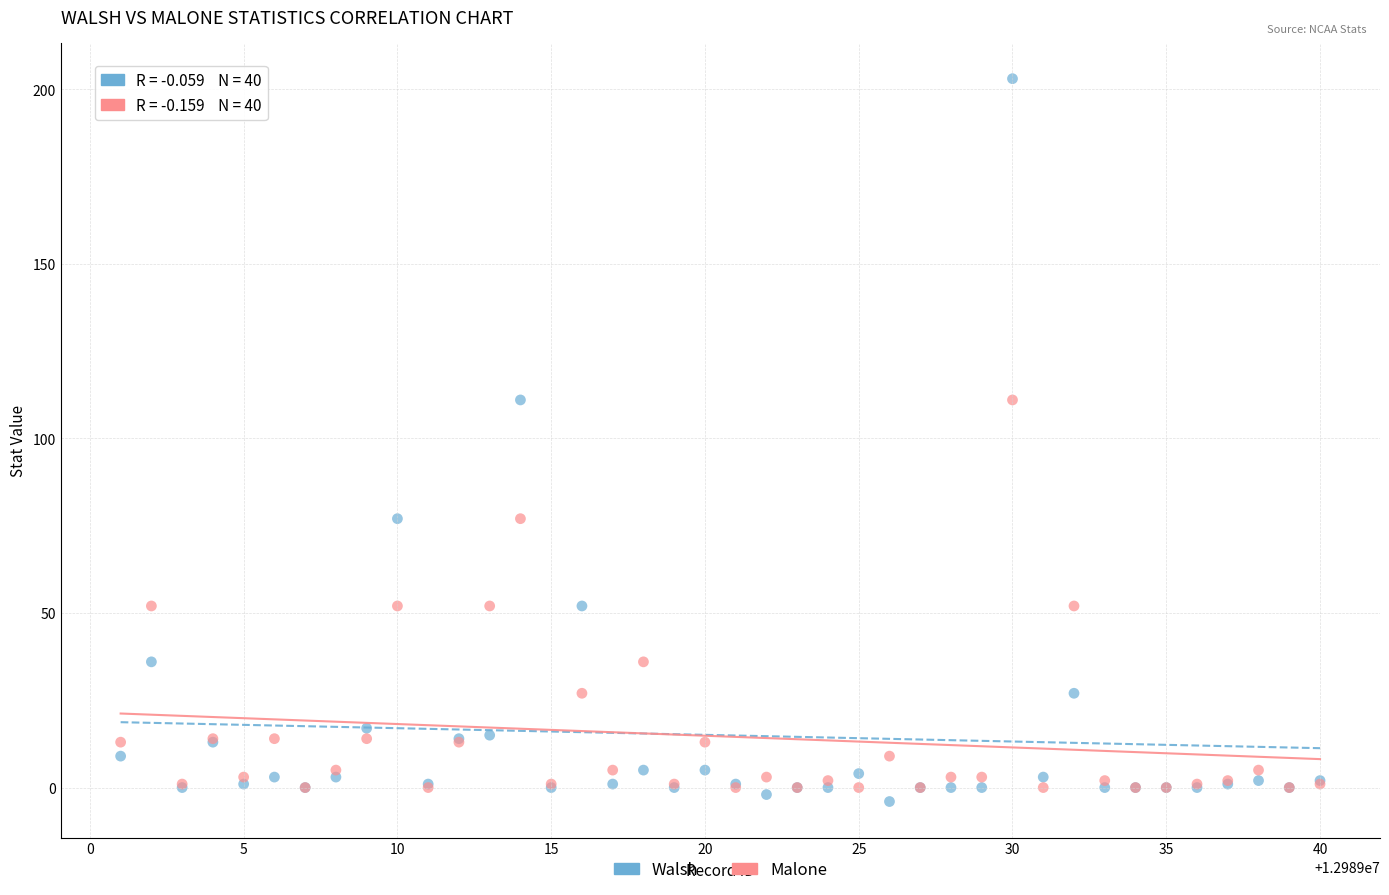

Which series has the widest spread of Y values?

Walsh